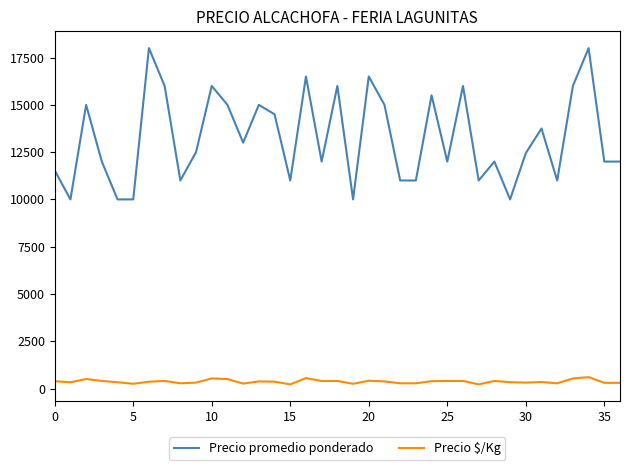

True or false: Precio $/Kg and Precio promedio ponderado intersect in this chart.

False